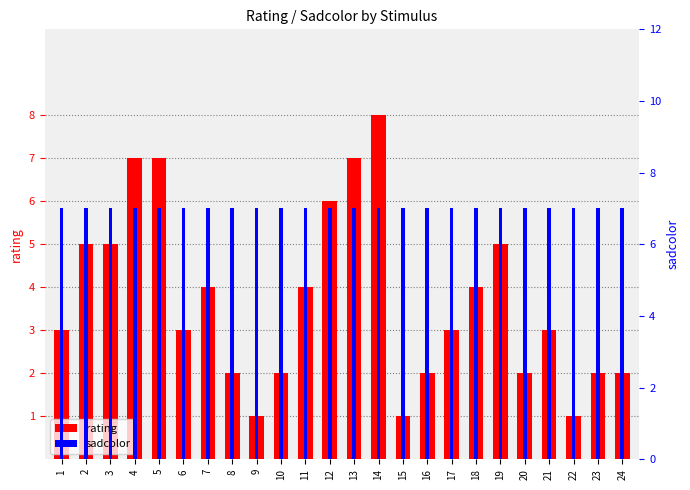

What value does the rating series have at 22?

1